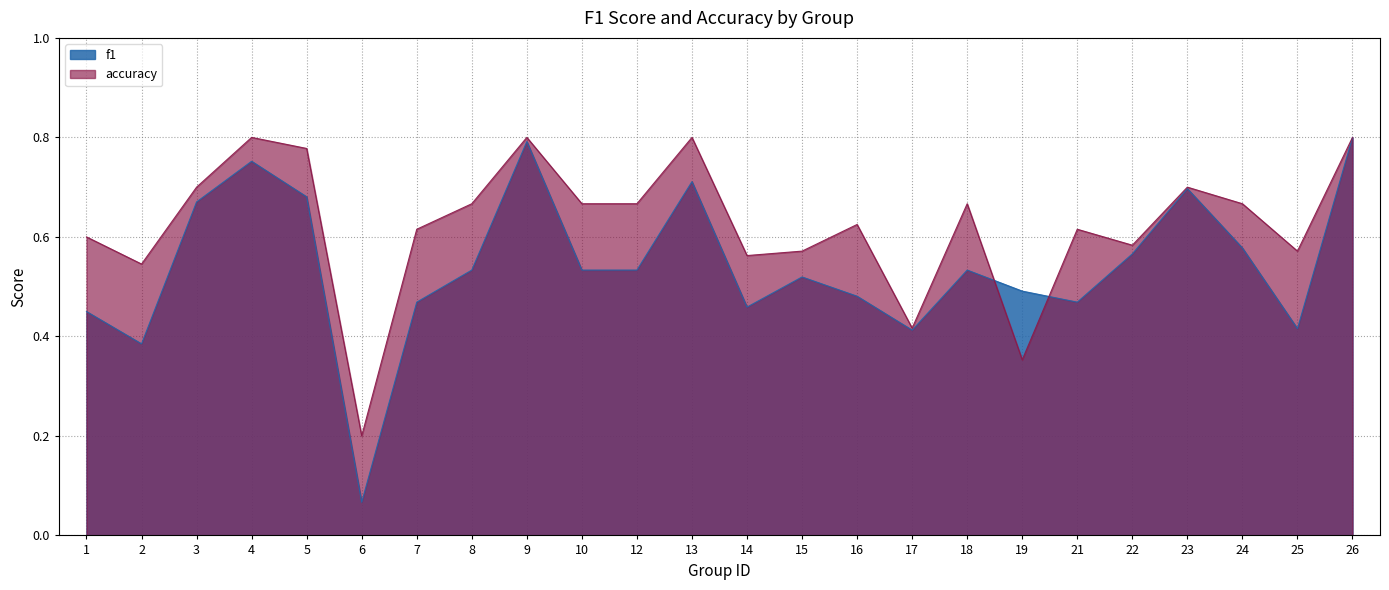

Reading left to right, what are all the values shown in this chart?

f1: 0.5	0.4	0.7	0.8	0.7	0.1	0.5	0.5	0.8	0.5	0.5	0.7	0.5	0.5	0.5	0.4	0.5	0.5	0.5	0.6	0.7	0.6	0.4	0.8
accuracy: 0.6	0.5	0.7	0.8	0.8	0.2	0.6	0.7	0.8	0.7	0.7	0.8	0.6	0.6	0.6	0.4	0.7	0.4	0.6	0.6	0.7	0.7	0.6	0.8